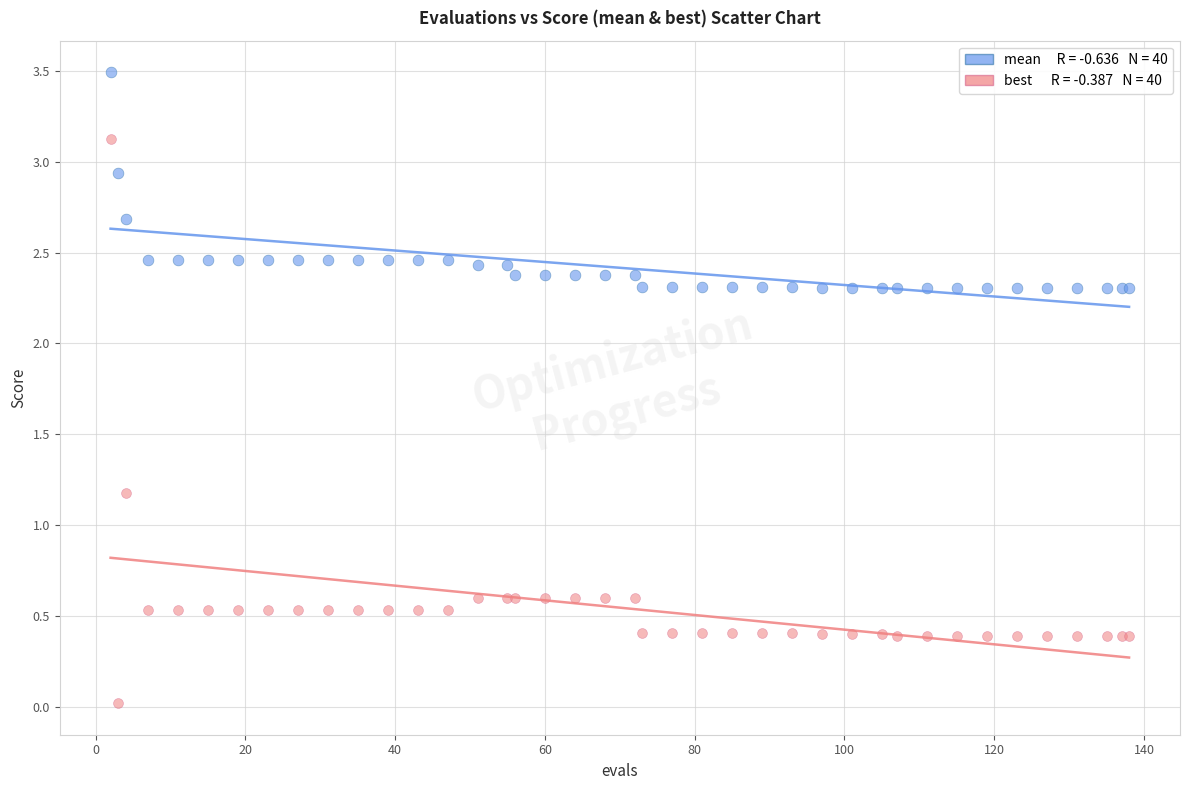

Across all series, what Y value is closest to 1?

1.2